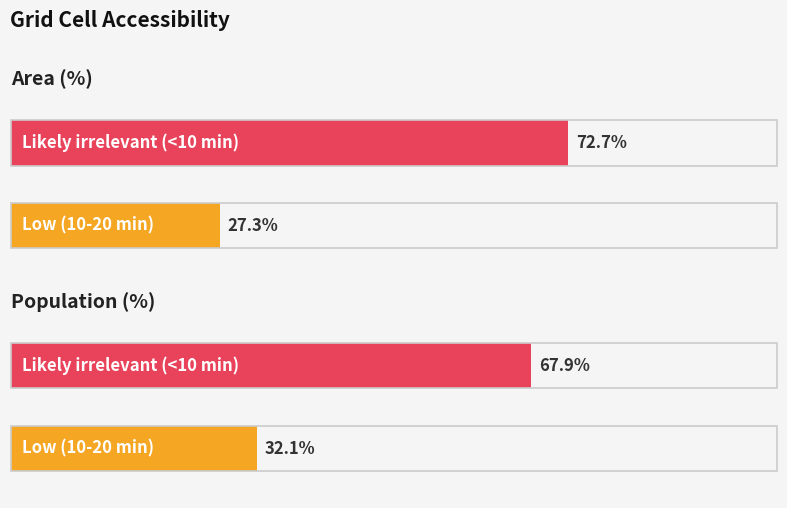

Are the bars grouped side by side (vs. stacked)?

Yes